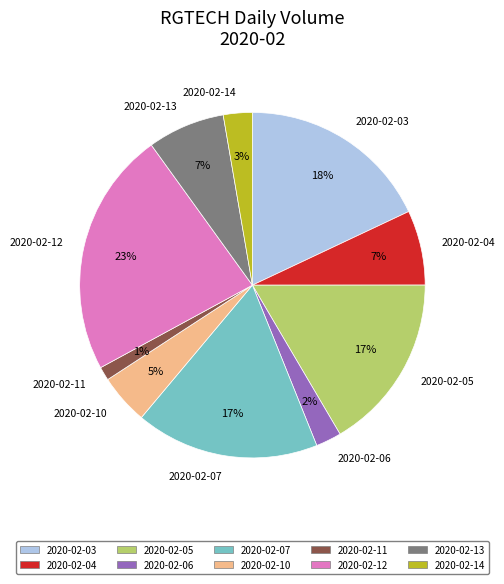

How many slices are in this pie chart?

10